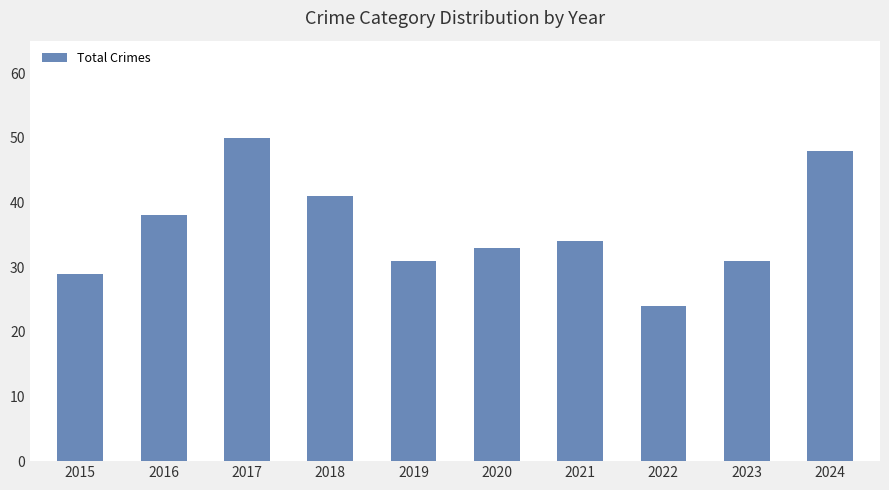

What is the difference between the values at 2017 and 2023?

19